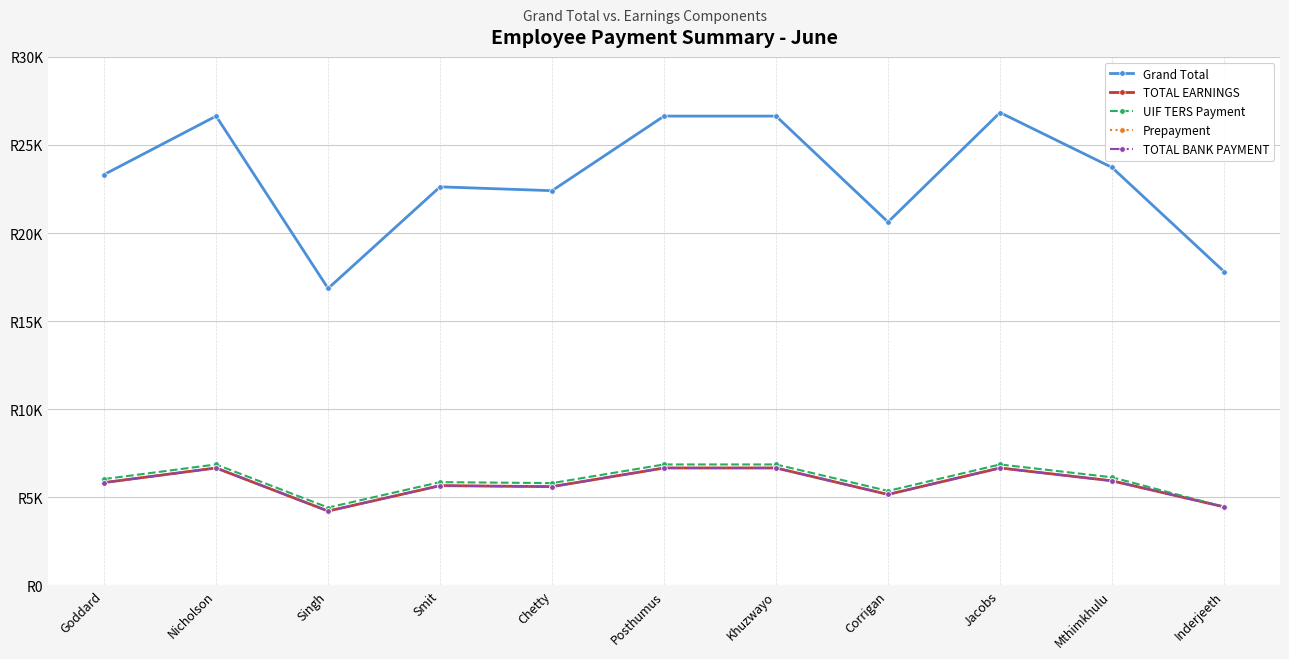

At how many categories does at least one series exceed 6212?

11